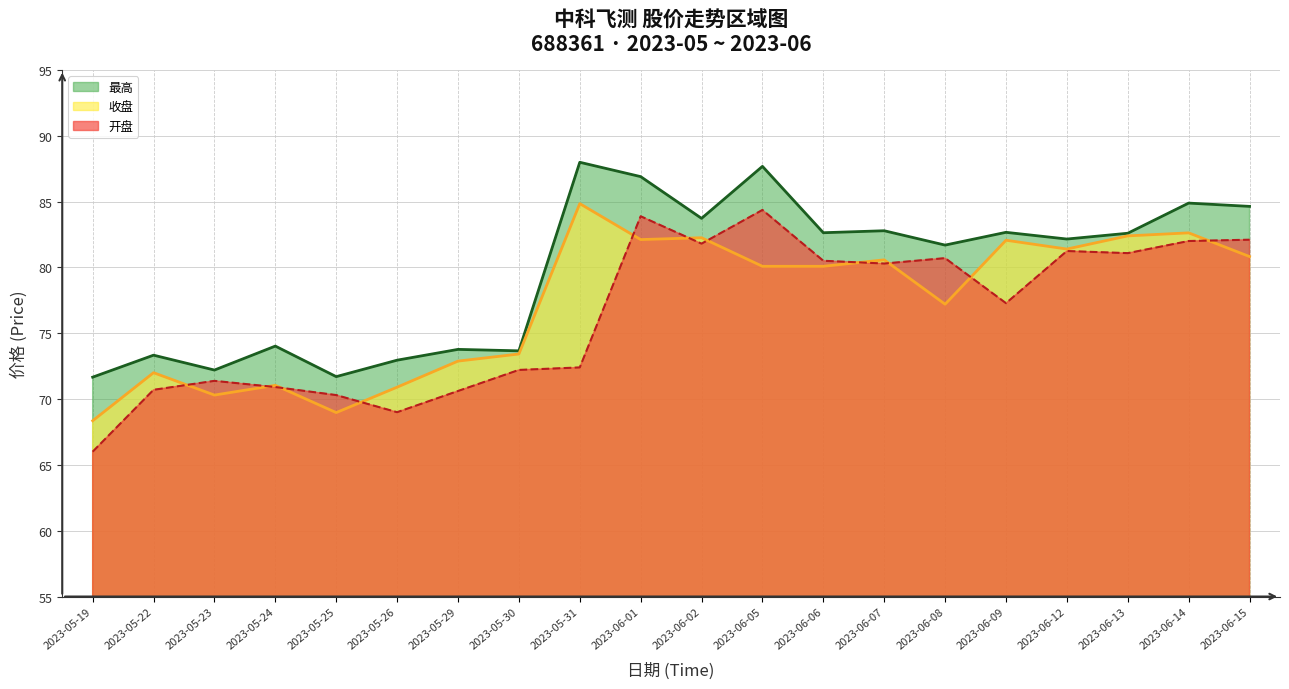

What is the approximate value of 收盘 at 2023-06-02?

82.2